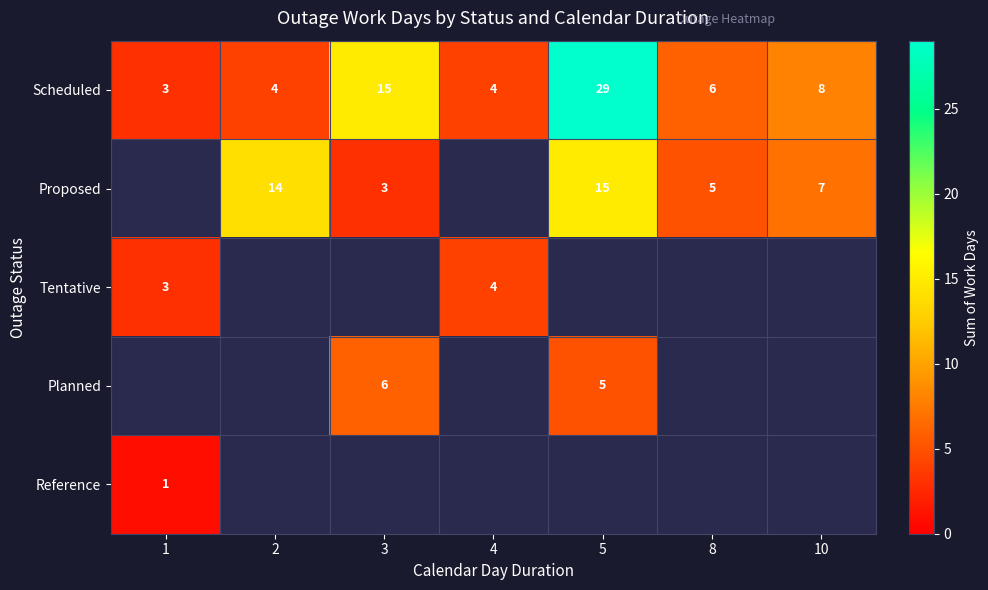

What is the spread (max minus min) of values at 10?

1.0